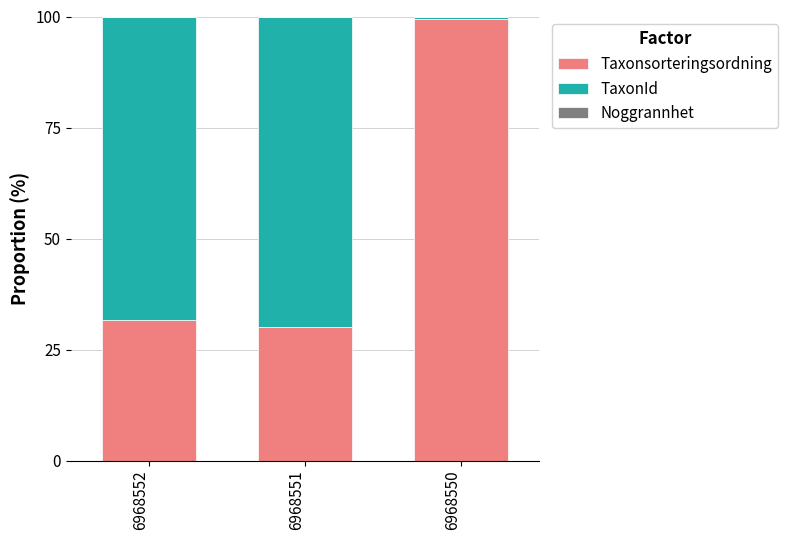

What is the maximum value for Taxonsorteringsordning?

99.5